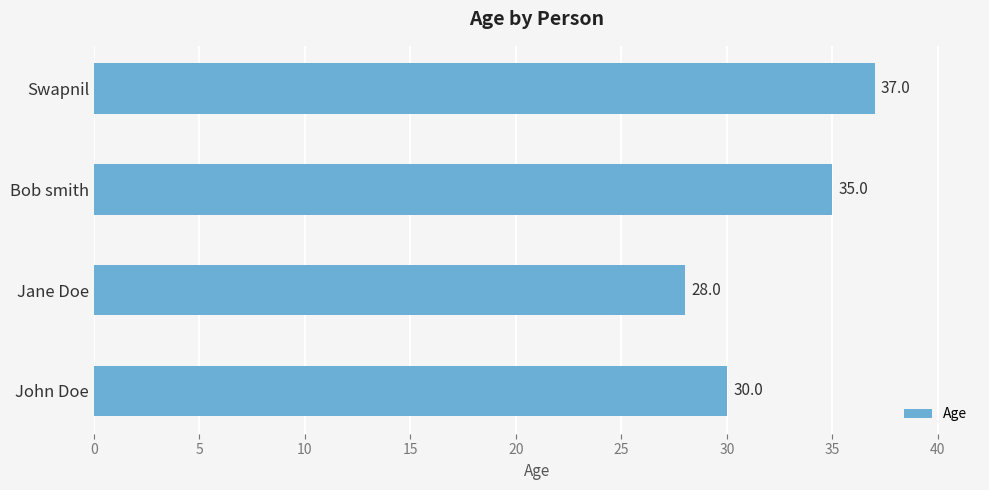

How many bars are there in total?

4